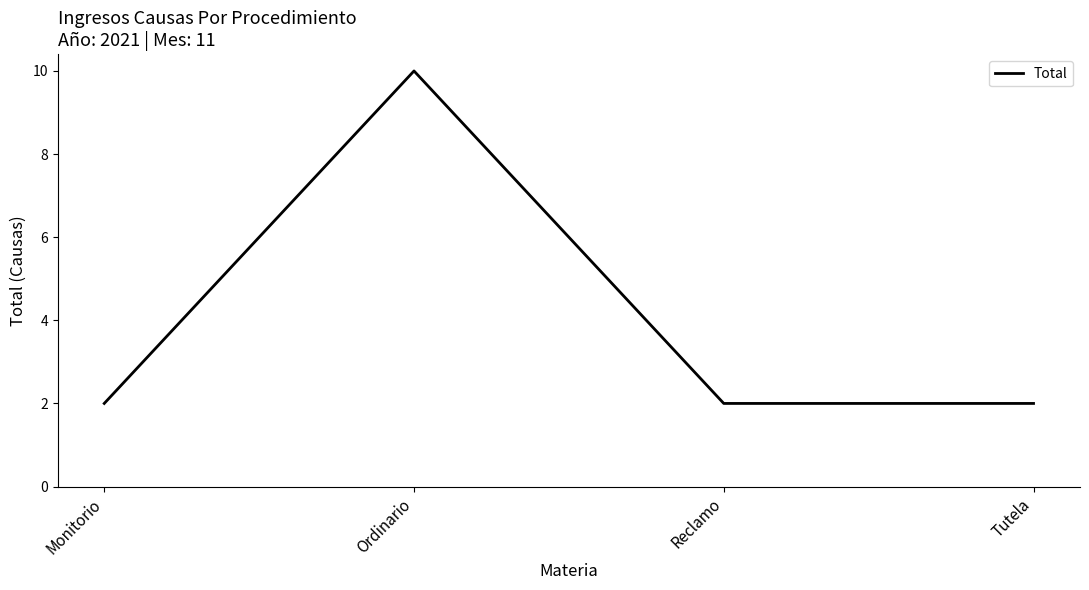

What is the maximum value shown in the chart?

10